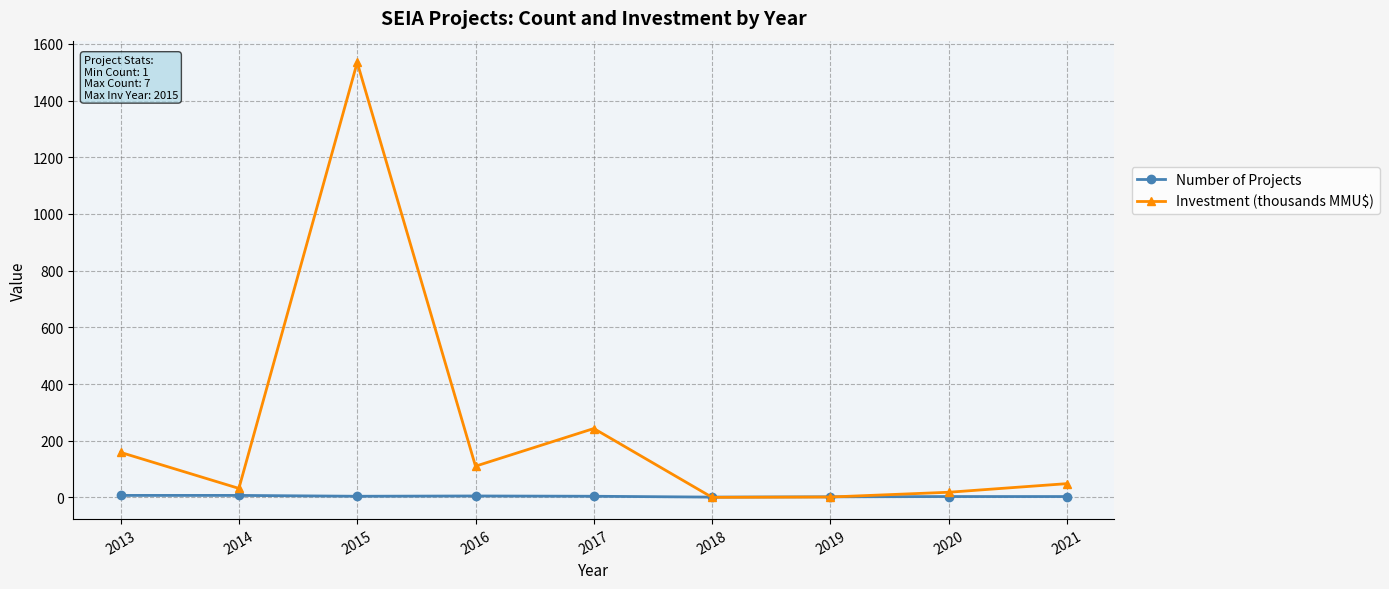

What is the value of the Investment (thousands MMU$) point at the 1st from the left?

158.7